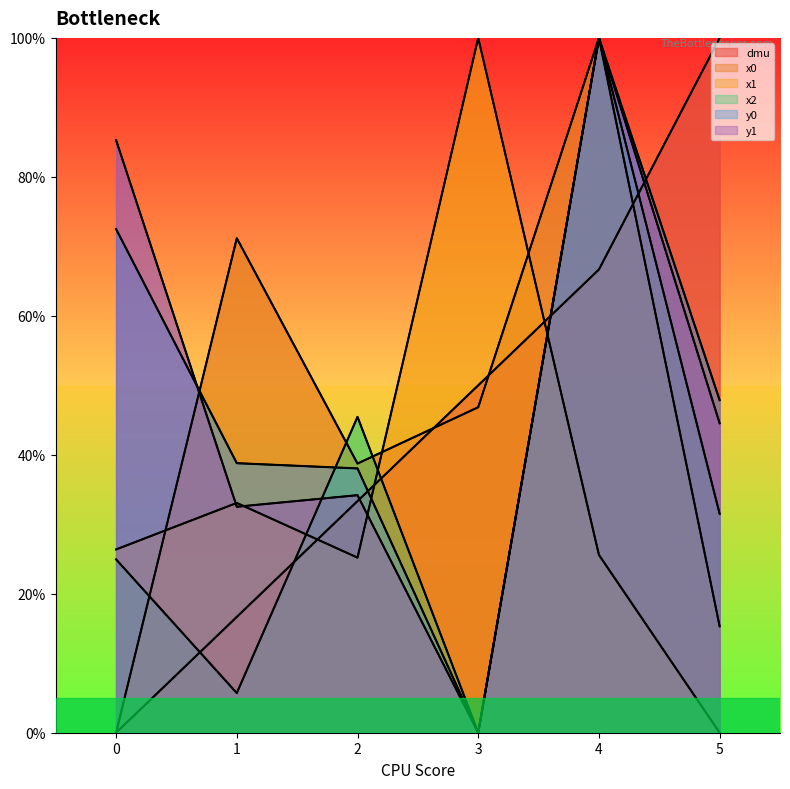

What is the maximum value shown in the chart?

100.0